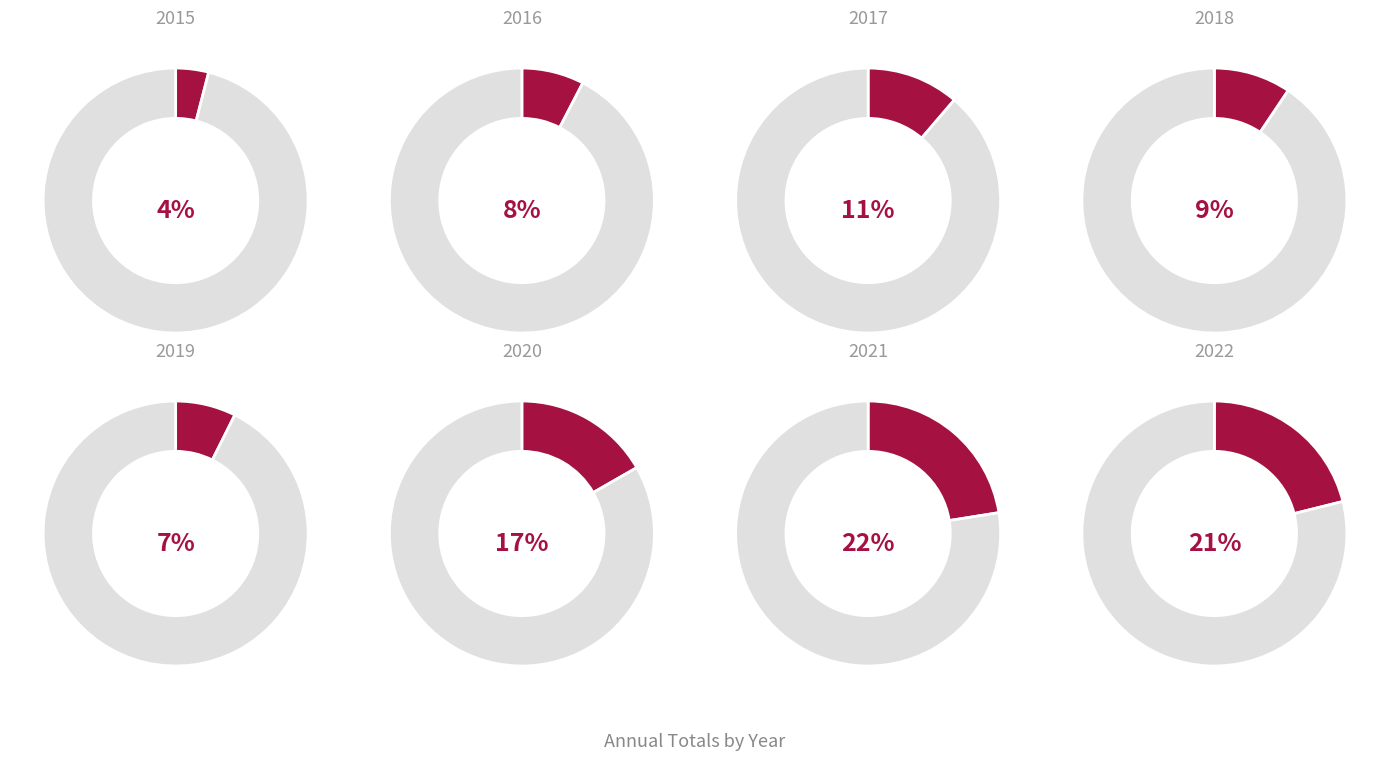

How many segments does this pie chart have?

8